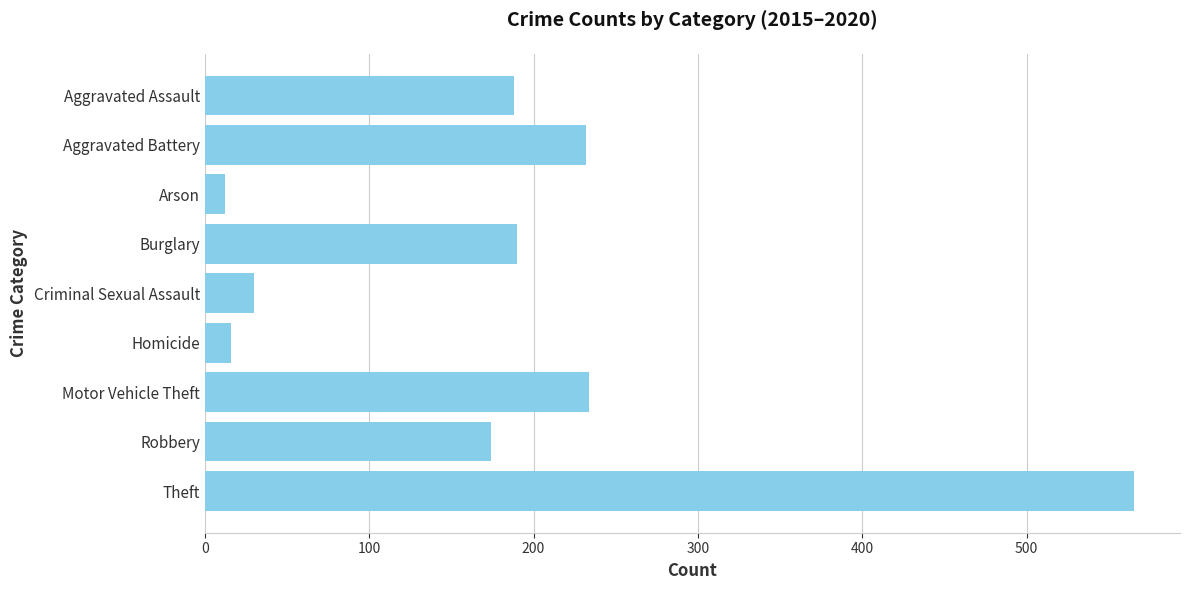

Which category has the highest value across all series?

Theft